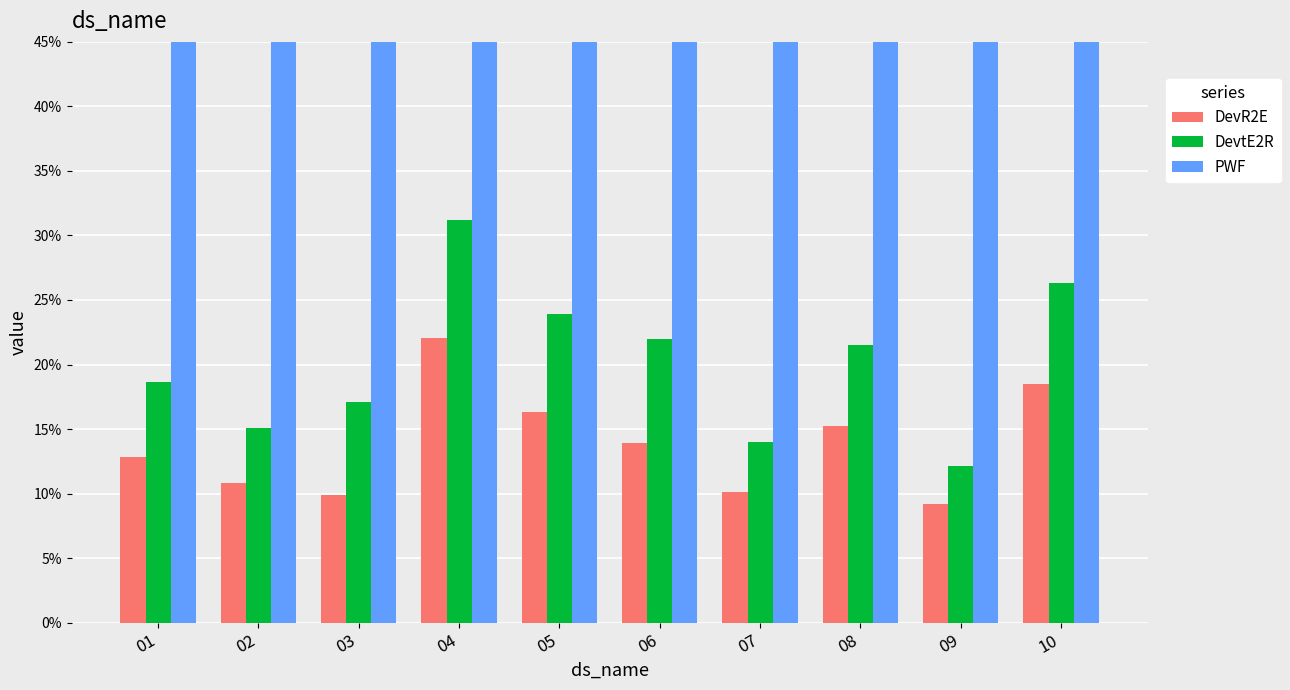

How many data points does each series have?

10